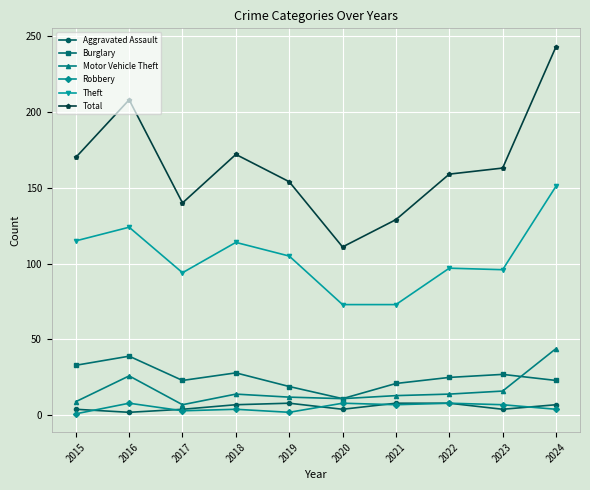

Where is Total nearest to the value 177?

2018